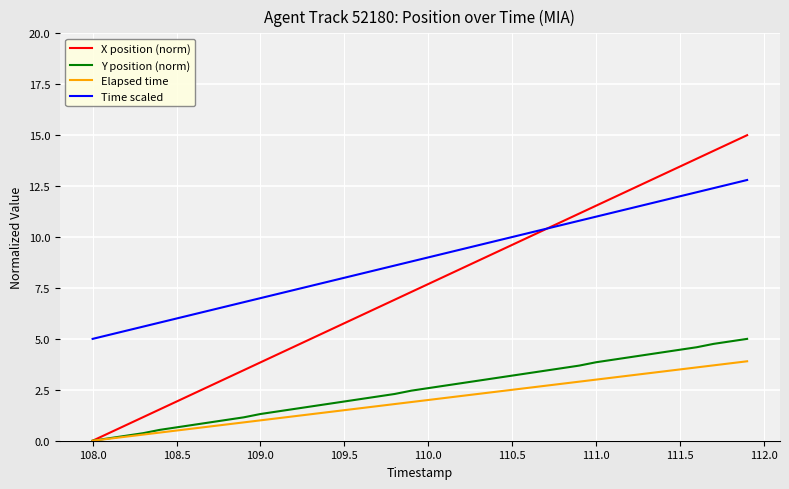

How many values in Y position (norm) are above zero?

39